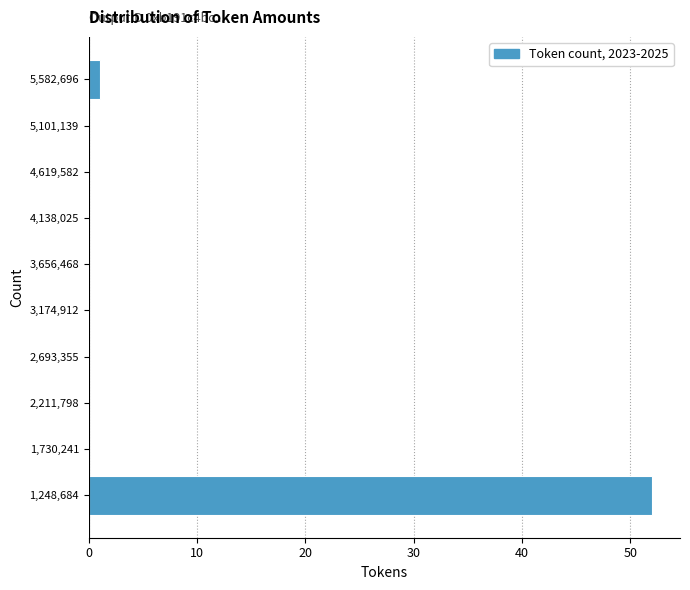

Over which range of the y-axis is the bar longest?

1000000 to 1500000